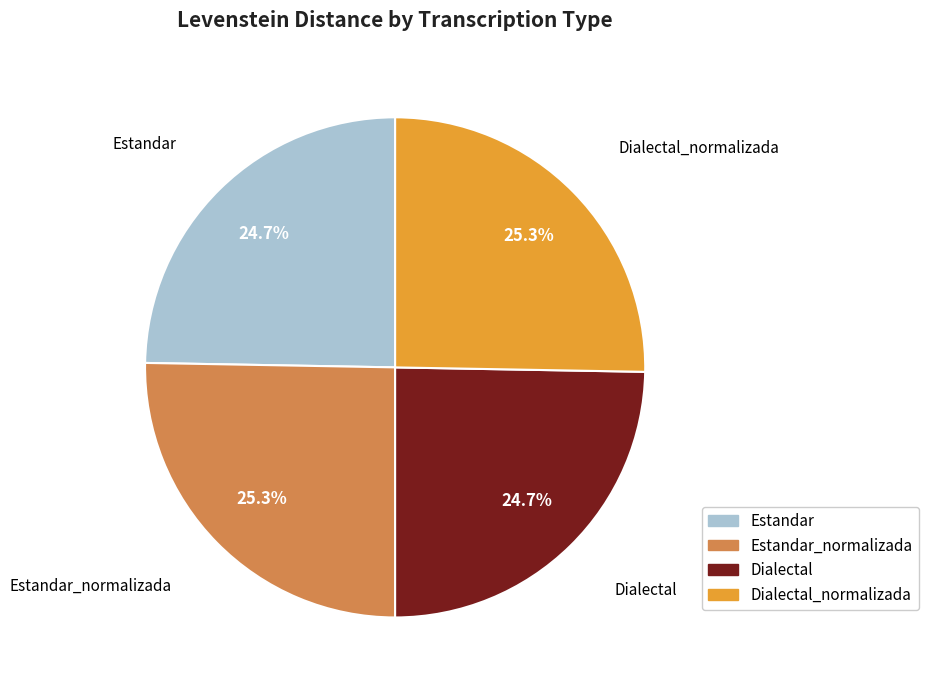

True or false: Estandar_normalizada accounts for 18% of the total.

False